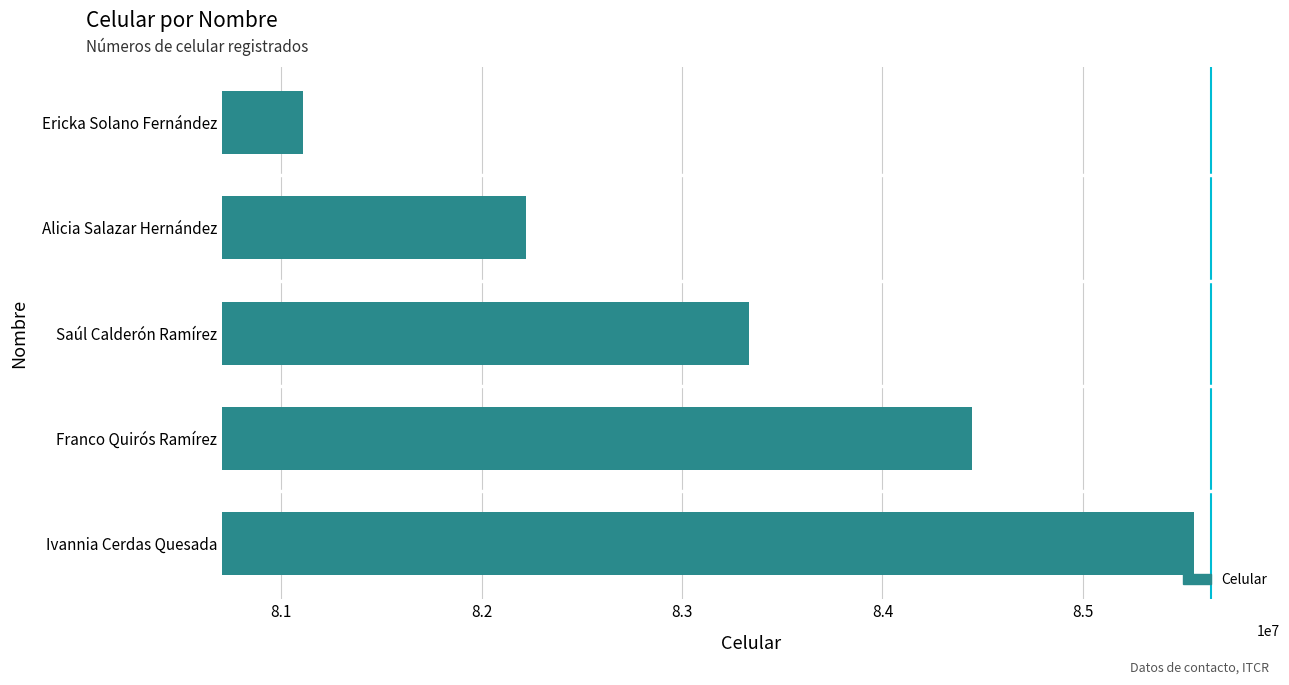

Which category has the lowest value across all series?

Ericka Solano Fernández